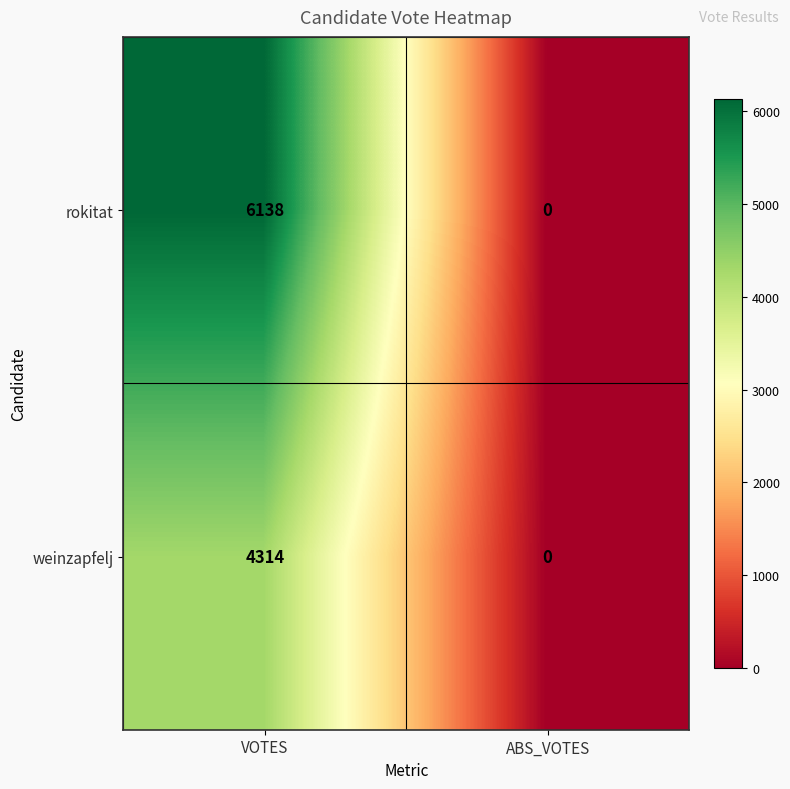

Rank the series by their maximum value, from highest to lowest.

rokitat, weinzapfelj